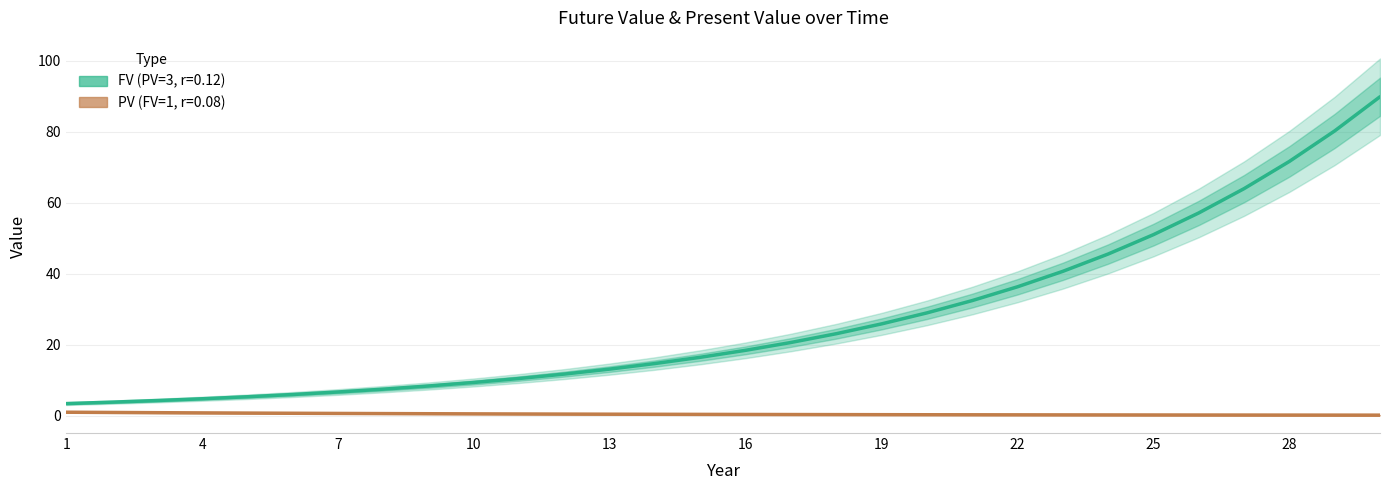

Count the number of data series in this chart.

2